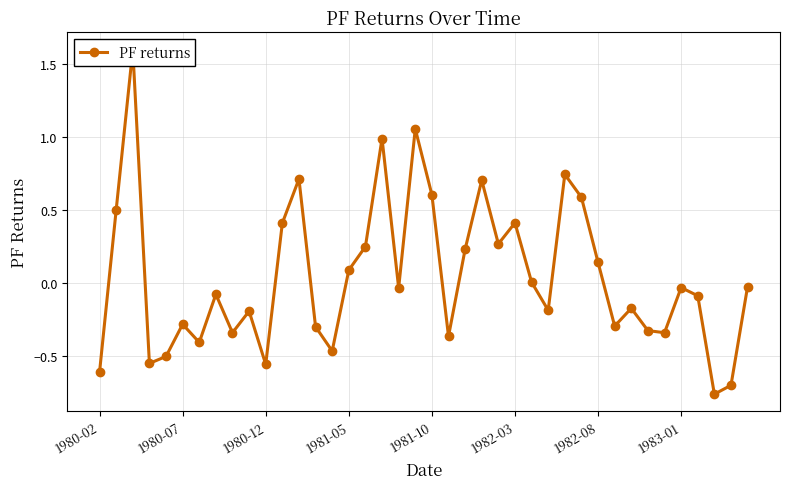

Reading right to left, what are all the values shown in this chart?

-0.0	-0.7	-0.8	-0.1	-0.0	-0.3	-0.3	-0.2	-0.3	0.1	0.6	0.7	-0.2	0.0	0.4	0.3	0.7	0.2	-0.4	0.6	1.1	-0.0	1.0	0.2	0.1	-0.5	-0.3	0.7	0.4	-0.6	-0.2	-0.3	-0.1	-0.4	-0.3	-0.5	-0.6	1.6	0.5	-0.6